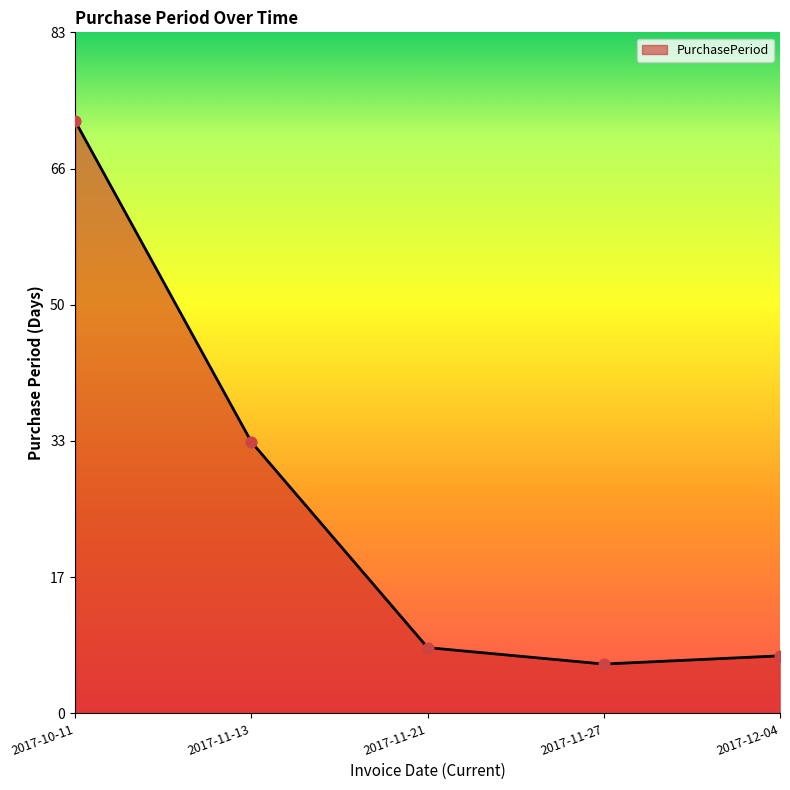

Approximately how many times larger is the value at 2017-11-13 compared to 2017-10-11?

0.5